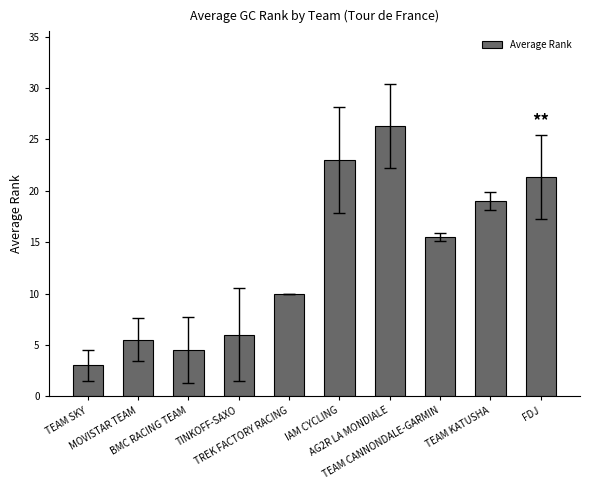

What is the average value?

13.4